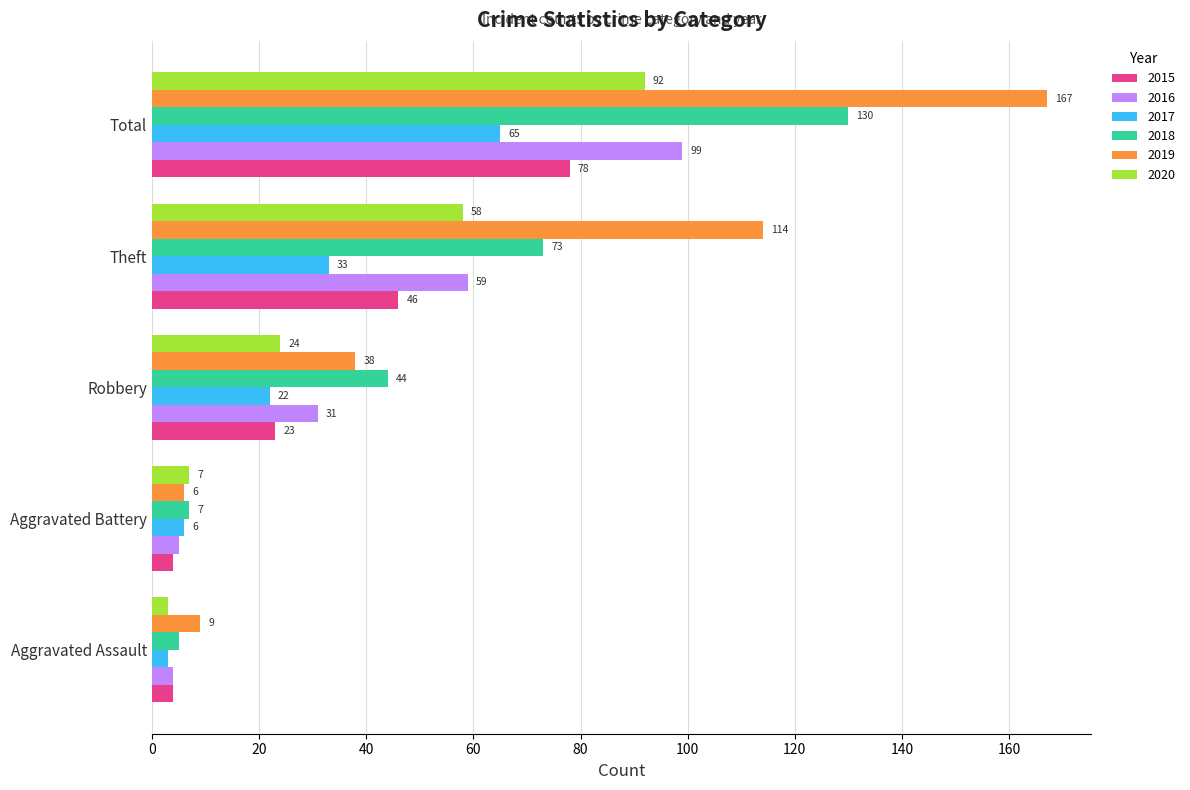

At which category does the chart reach its minimum across all series?

Aggravated Assault